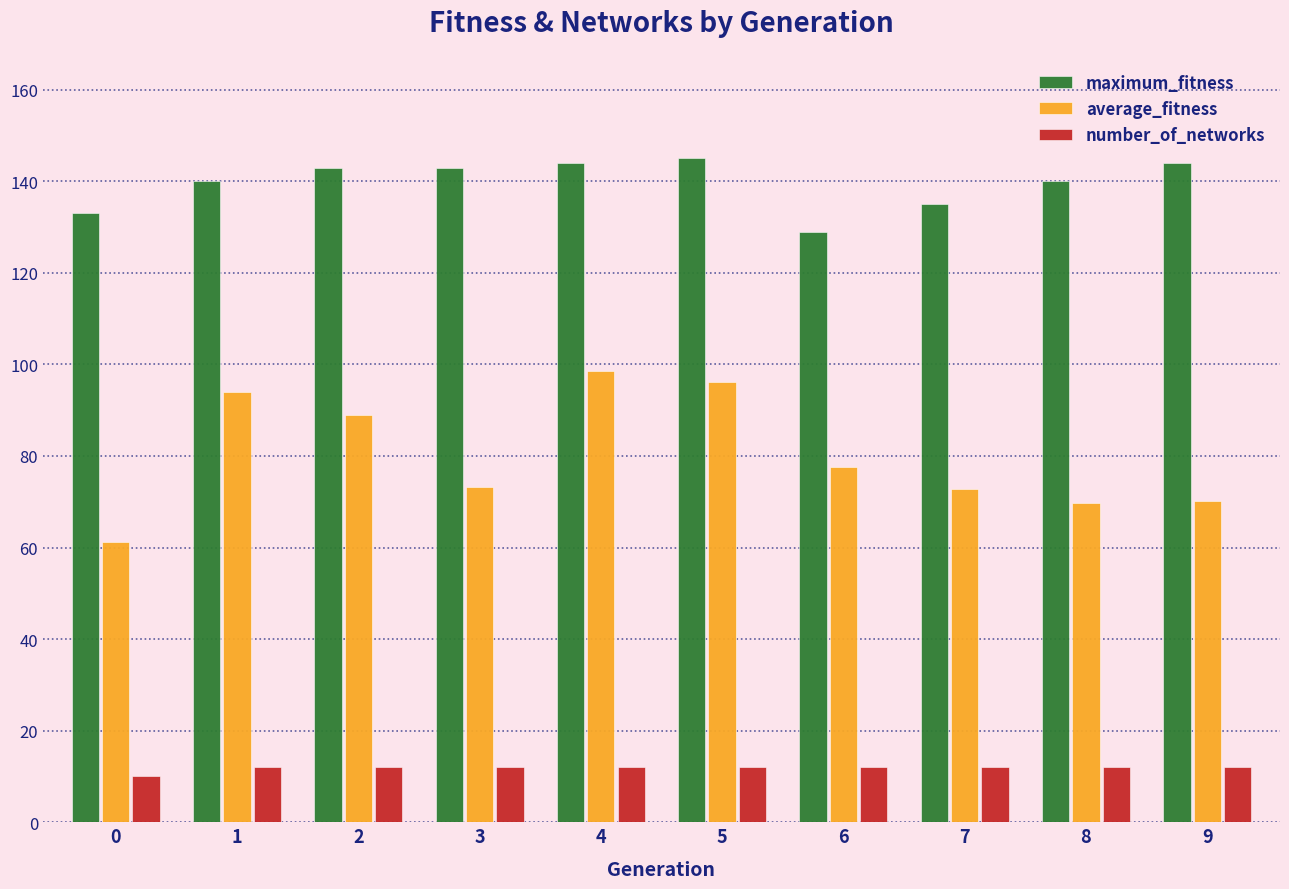

Which series has the largest range (max minus min)?

average_fitness